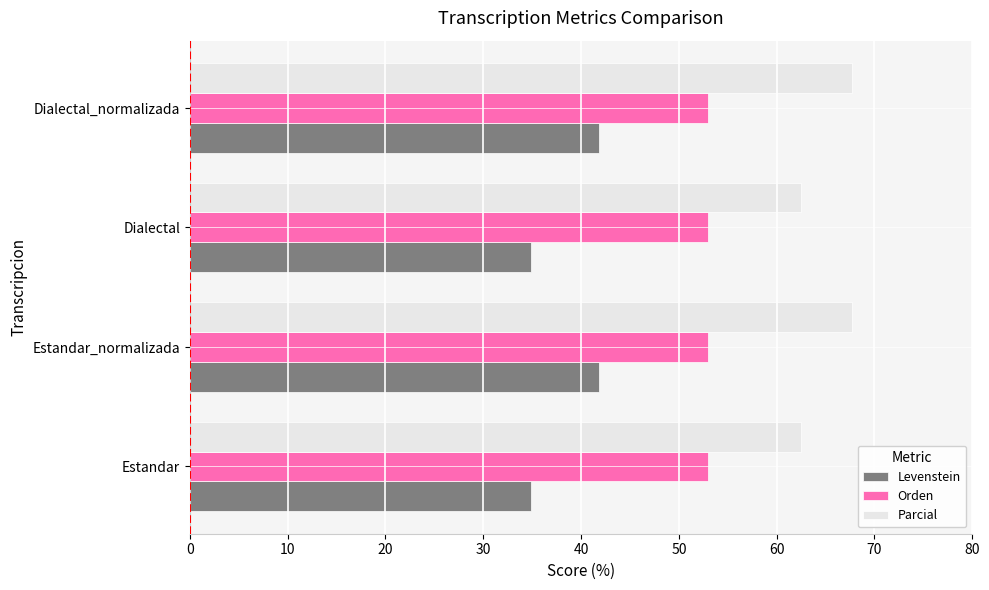

Rank the series by their maximum value, from lowest to highest.

Levenstein, Orden, Parcial